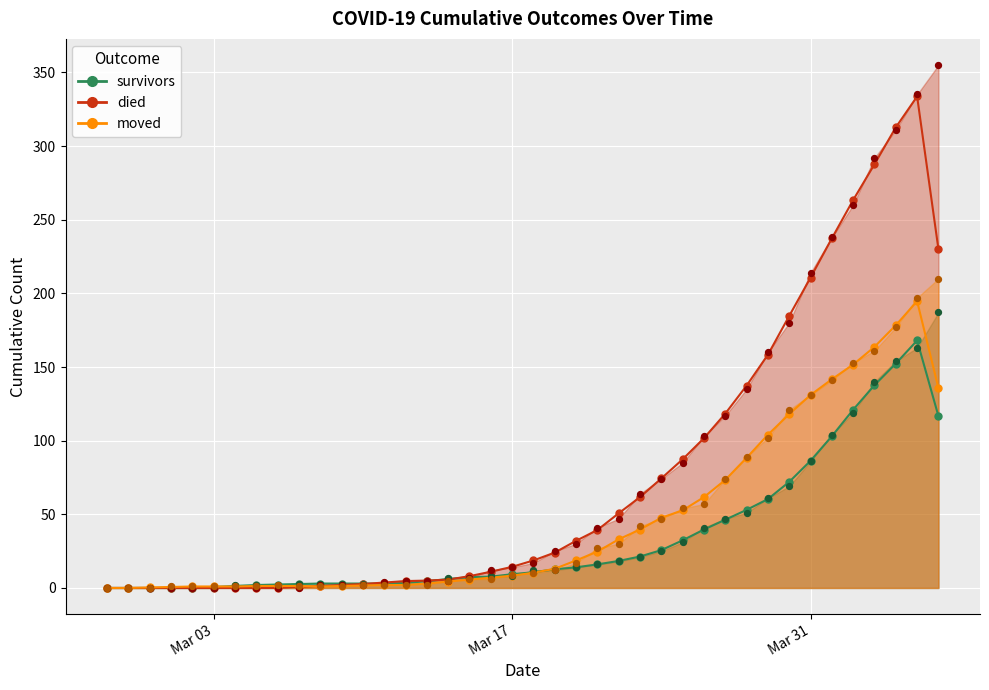

Is the value of survivors at 2020-03-26 greater than the value of died at 2020-03-22?

No